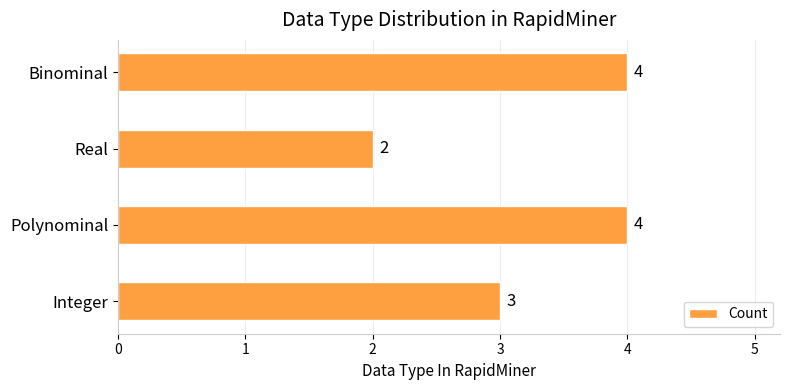

True or false: the data shows 3 at Real.

False